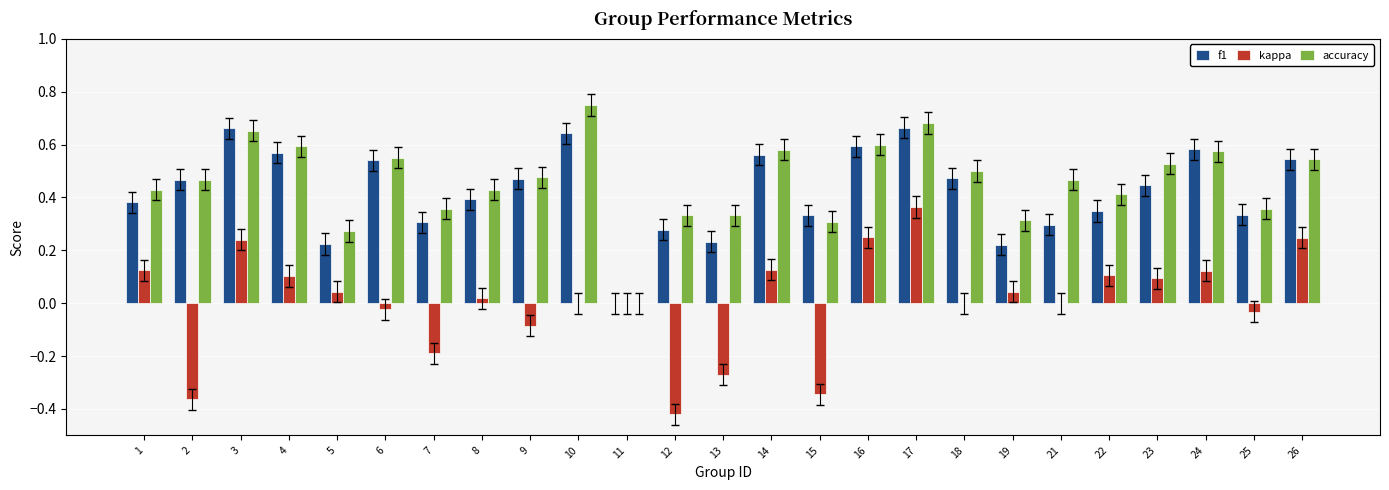

At which category is the sum across all series the highest?

17